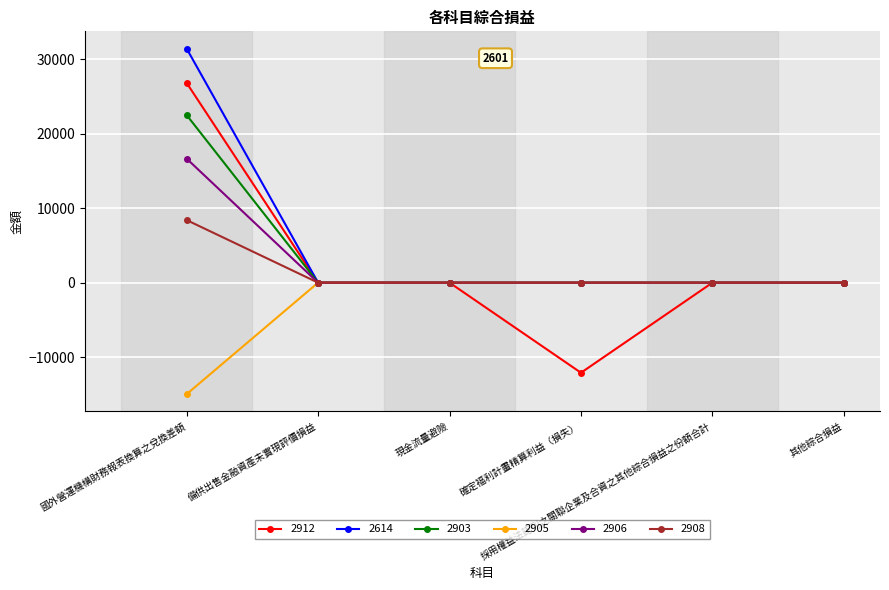

List the series in order of their peak value, highest first.

2614, 2912, 2903, 2906, 2908, 2905